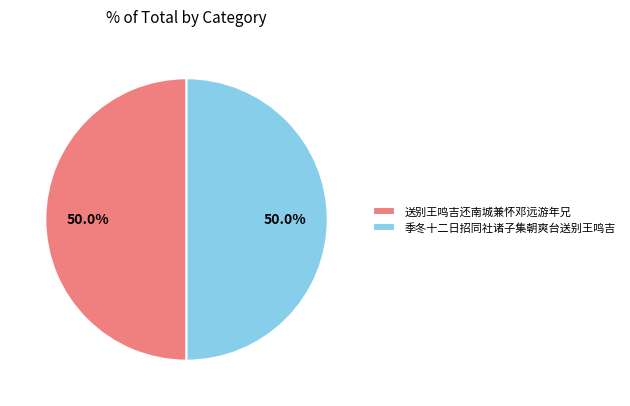

What is the total percentage of 季冬十二日招同社诸子集朝爽台送别王鸣吉 and 送别王鸣吉还南城兼怀邓远游年兄?

100.0%